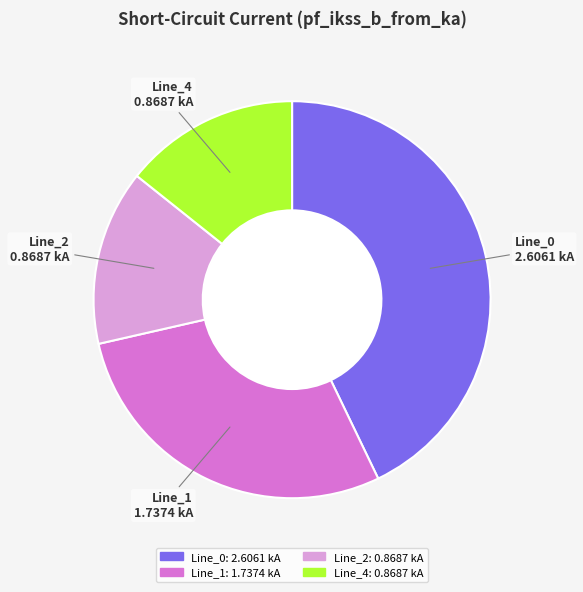

Is the sum of Line_2: 0.8687 kA and Line_1: 1.7374 kA greater than half?

No